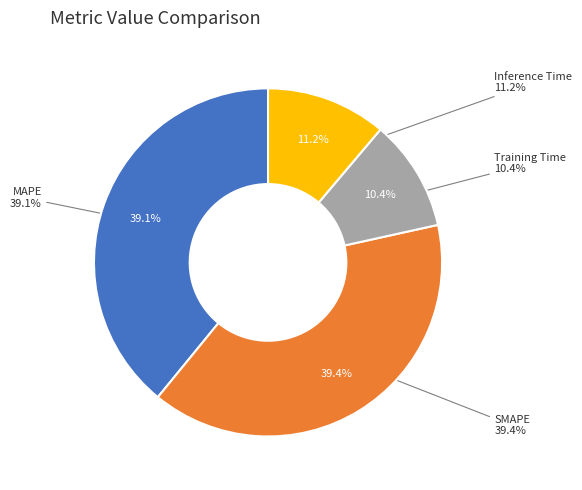

Is there a majority slice in this chart?

No